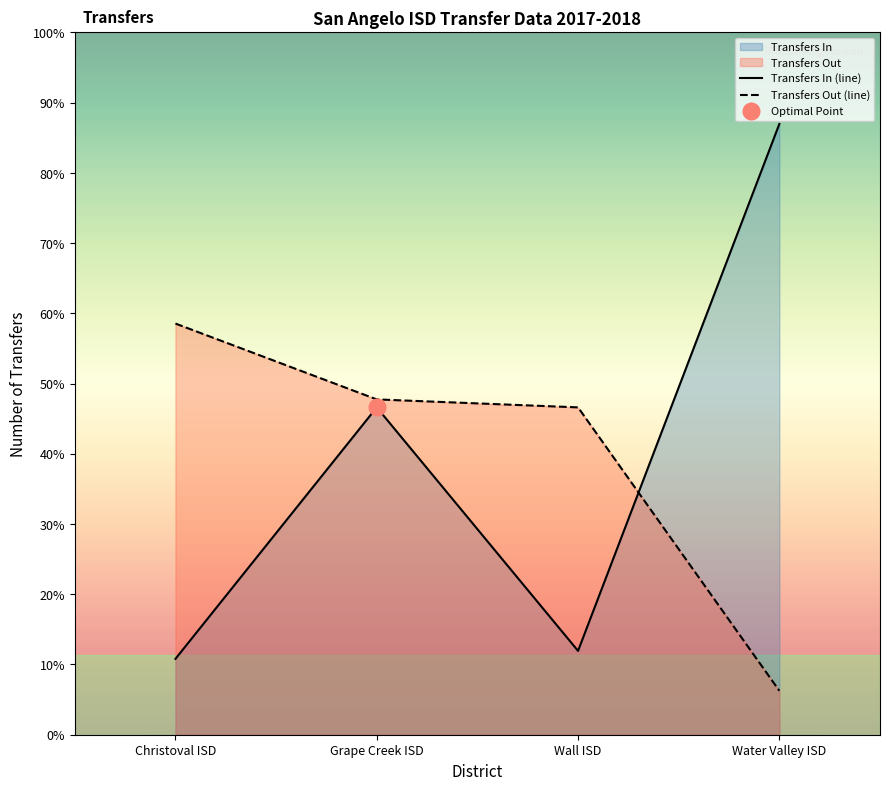

What is the label of the 1st point from the left?

Christoval ISD